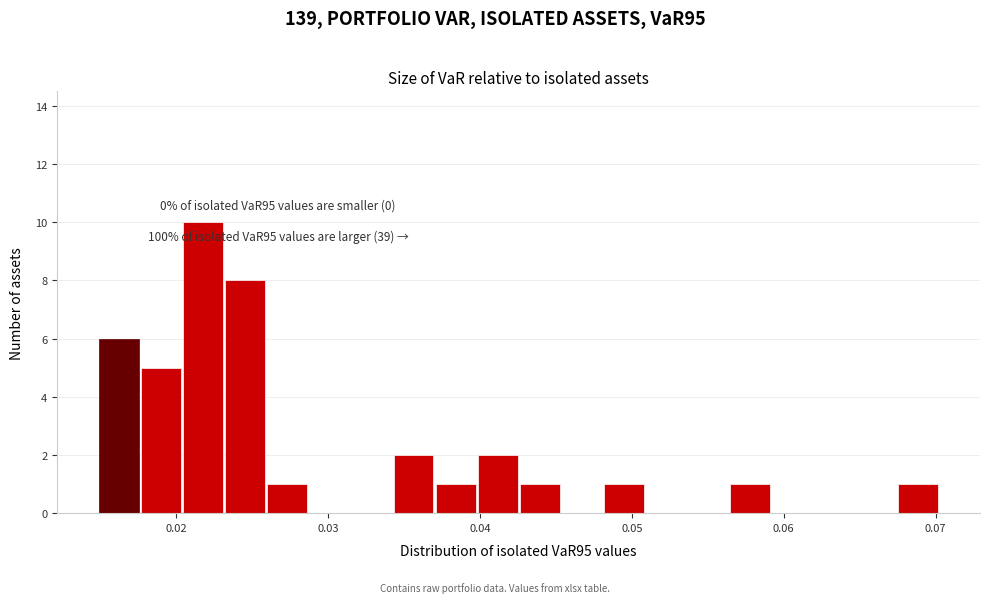

Read against the x-axis, roughly where is the centre of the tallest bar?

0.022